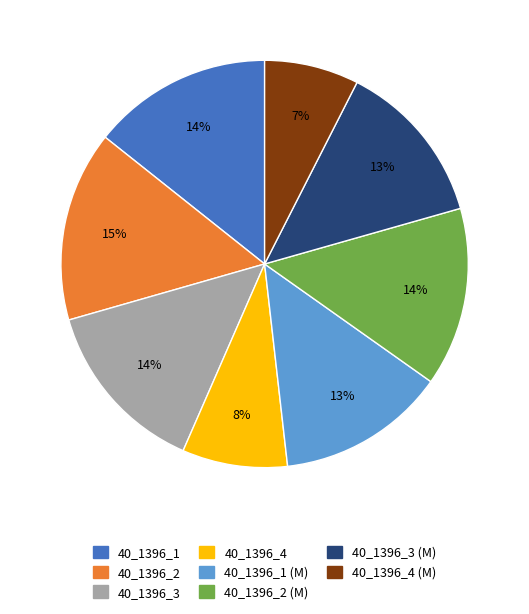

Which has a higher value, 40_1396_4 (M) or 40_1396_4?

40_1396_4